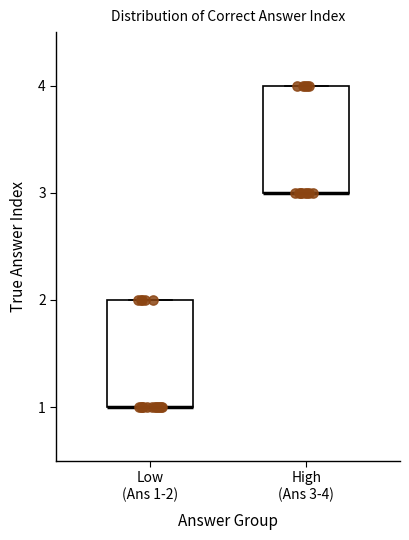

Where is the lower edge of the box for Low (Ans 1-2) on the y-axis? The values are not printed on the chart, so give them approximately, as read against the axis.

1